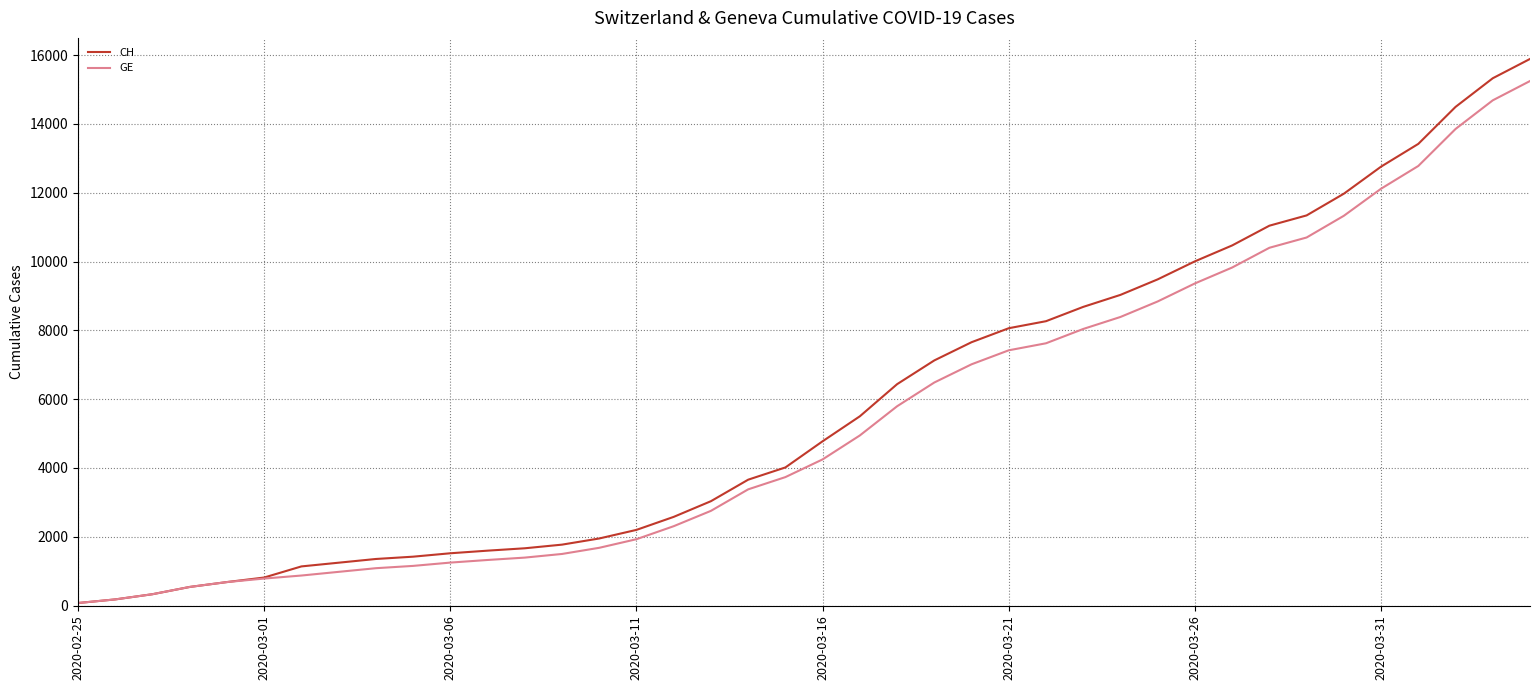

What is the highest value of the GE series?

15246